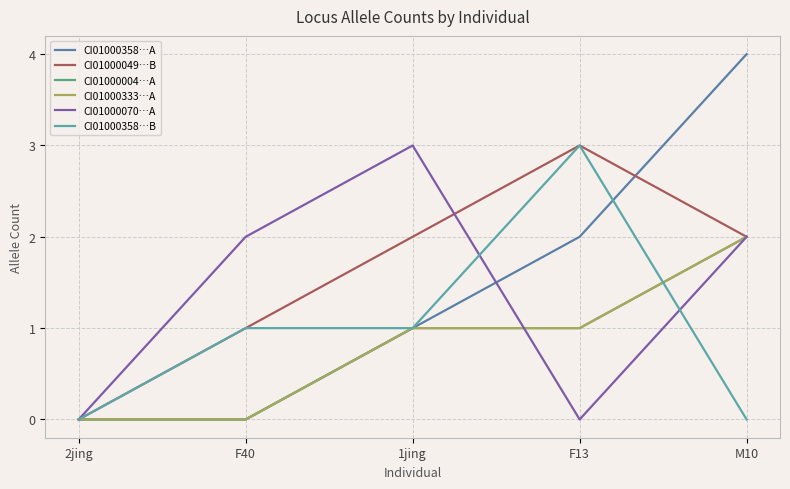

Which label corresponds to the smallest value in the chart?

2jing